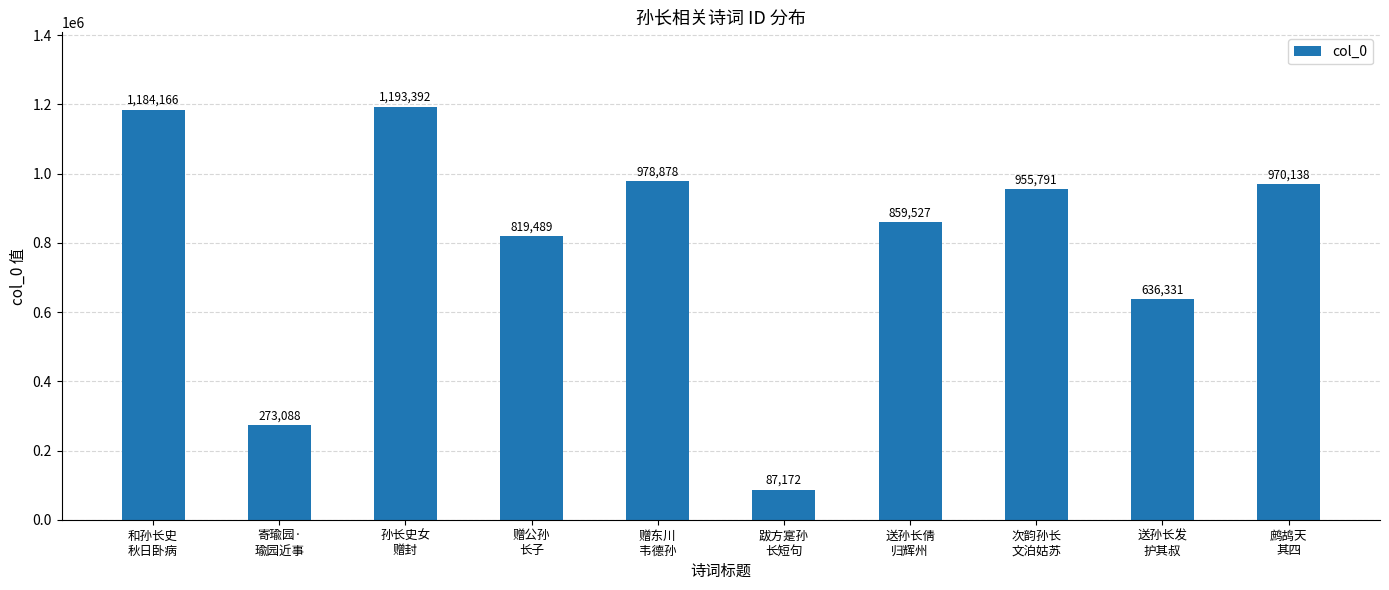

Rank the categories by value from highest to lowest.

孙长史女
赠封, 和孙长史
秋日卧病, 赠东川
韦德孙, 鹧鸪天
其四, 次韵孙长
文泊姑苏, 送孙长倩
归辉州, 赠公孙
长子, 送孙长发
护其叔, 寄瑜园·
瑜园近事, 跋方寔孙
长短句